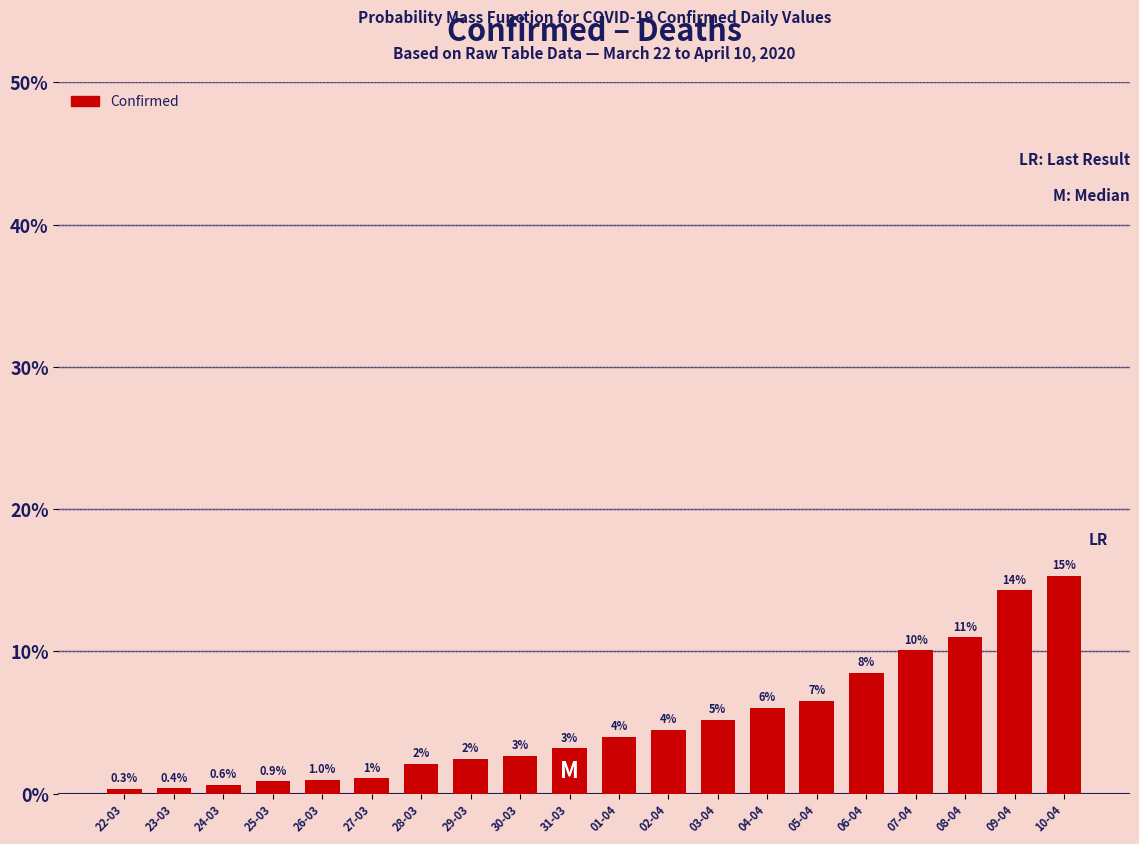

What position from the right is 25-03?

17